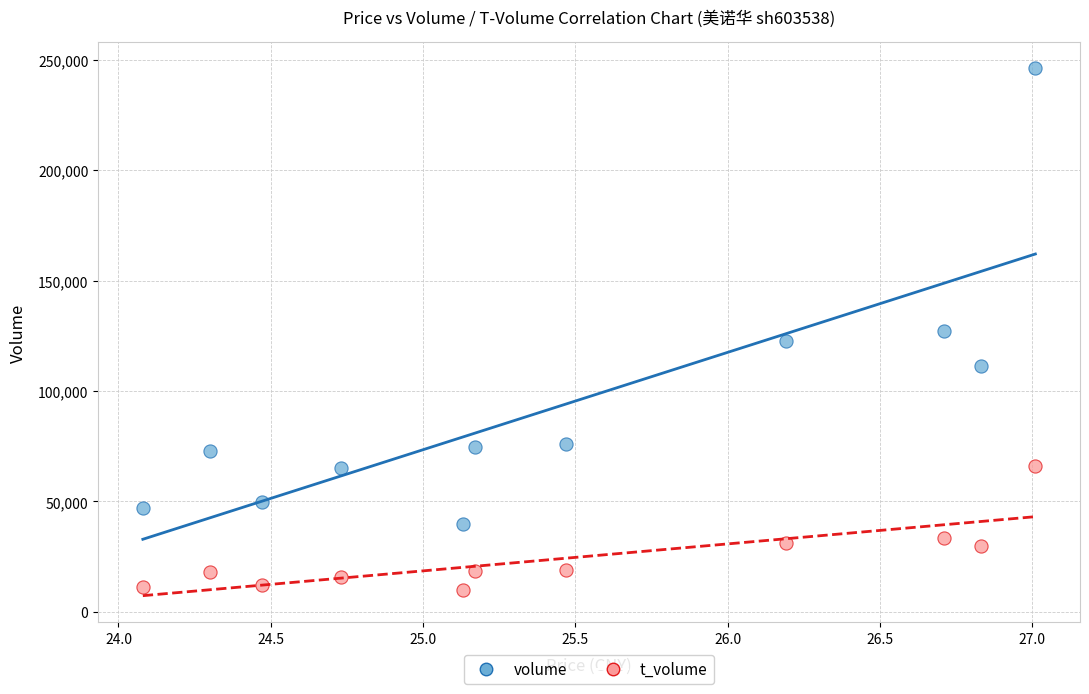

In the volume series, what Y value is closest to 143042?

127208